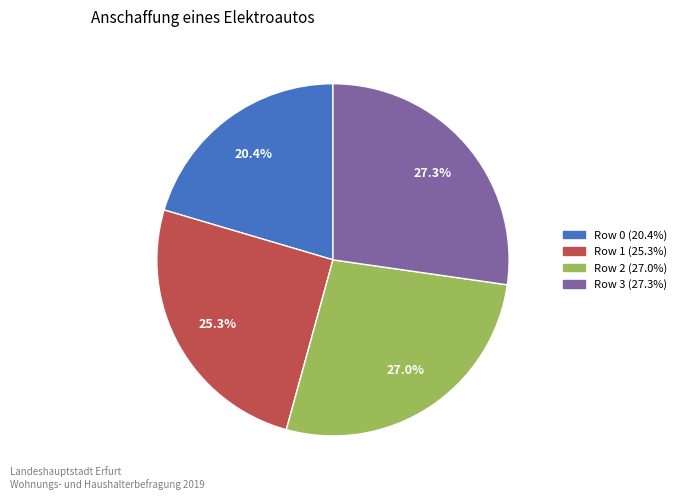

Does any single category account for the majority?

No